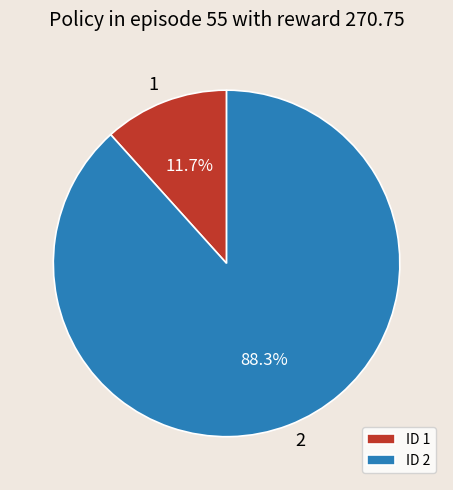

Combined, do ID 2 and ID 1 account for over 50%?

Yes